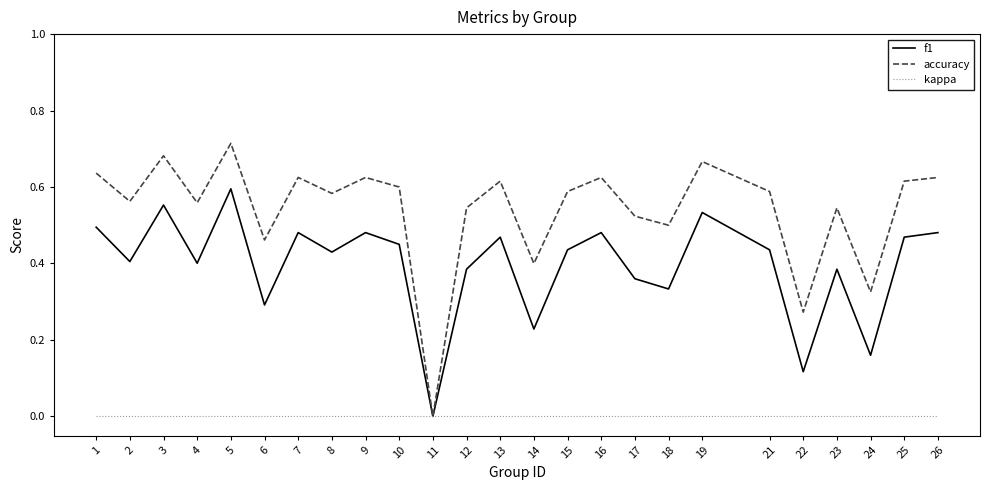

Which series changed the most between 13 and 22?

f1